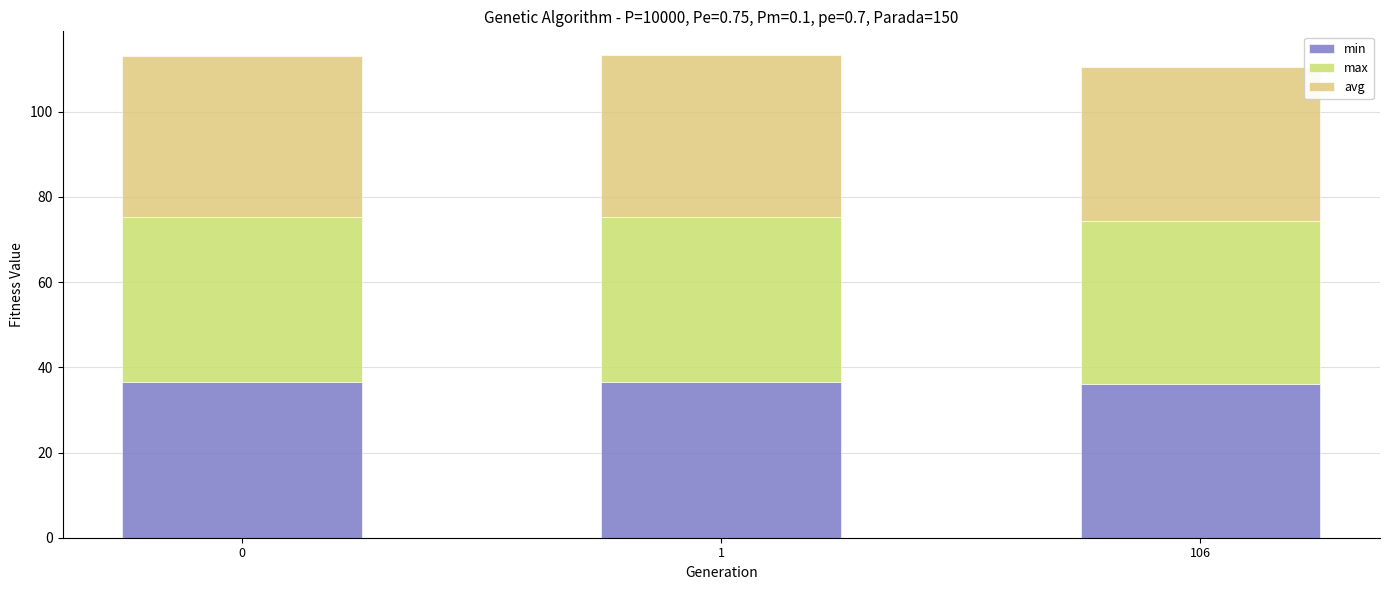

Does the chart contain any negative values?

No